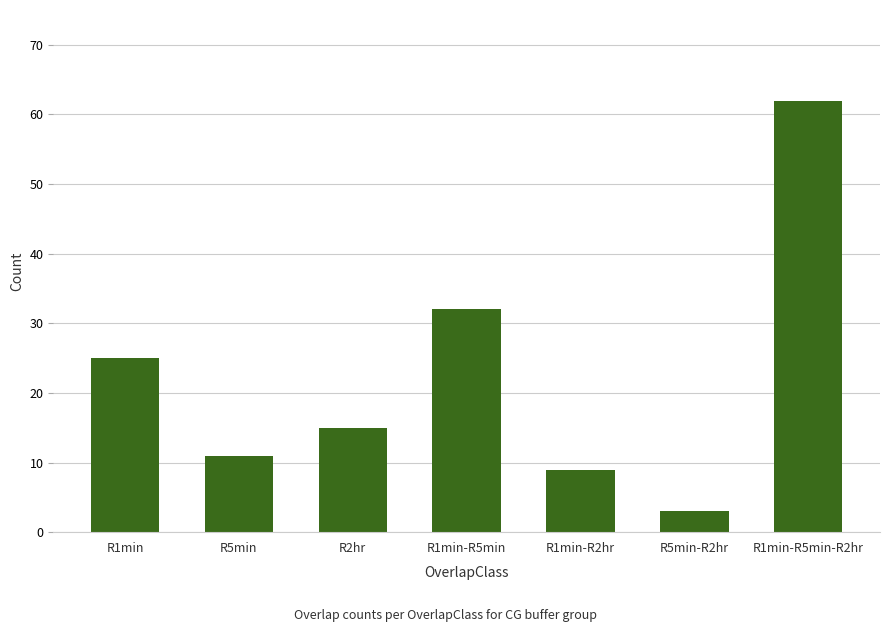

What is the difference between the maximum and minimum values?

59